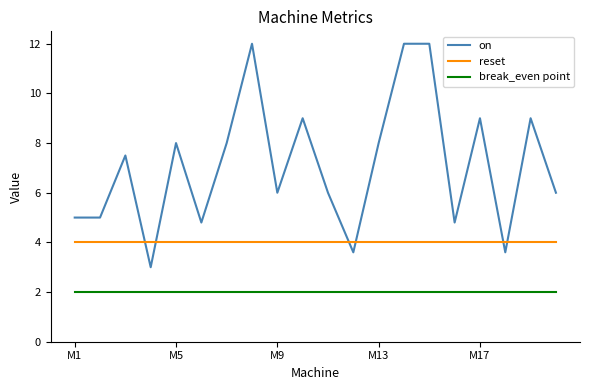

Which series has the largest total across all categories?

on